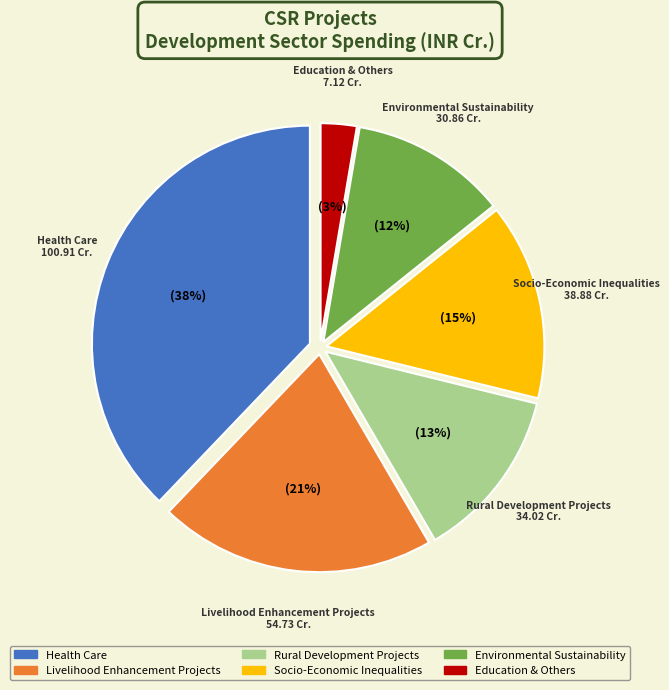

Do Health Care and Environmental Sustainability together represent more than half of the pie?

No